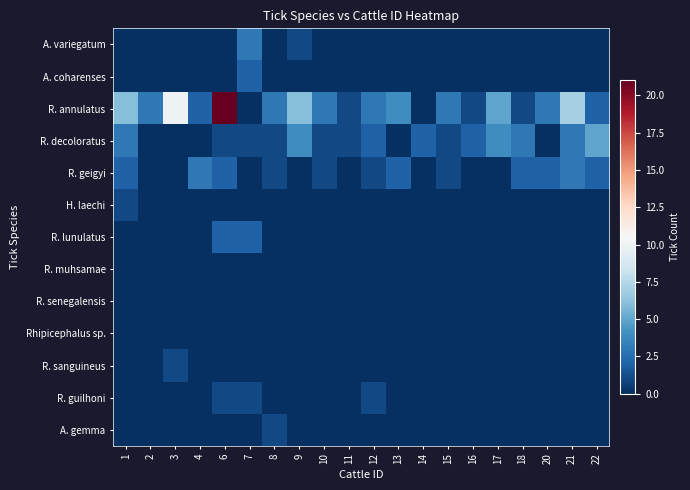

At which category is the sum across all series the highest?

6